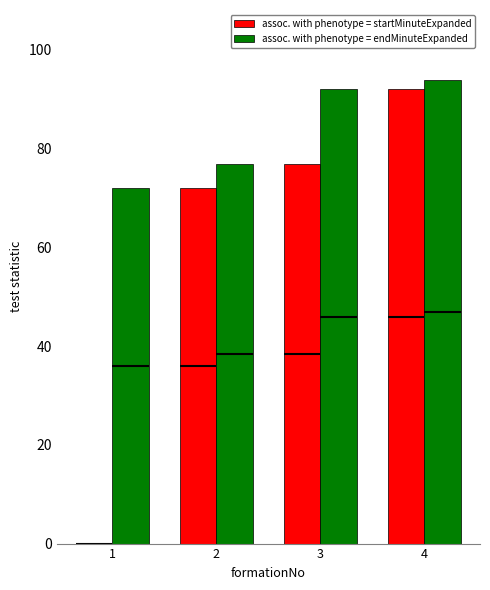

What is the sum of the assoc. with phenotype = endMinuteExpanded values at 2 and 3?

169